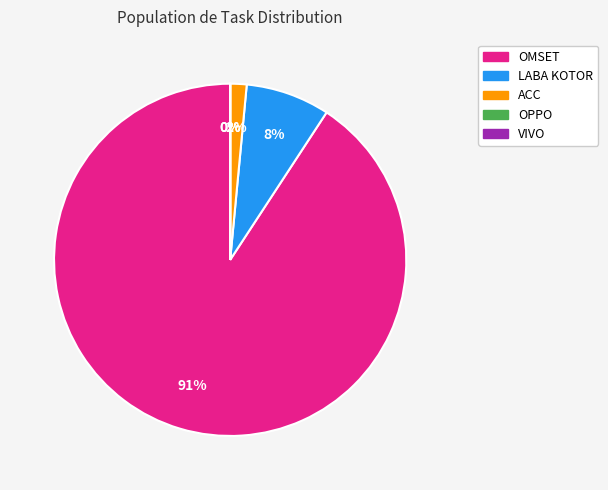

True or false: OPPO accounts for 13% of the total.

False